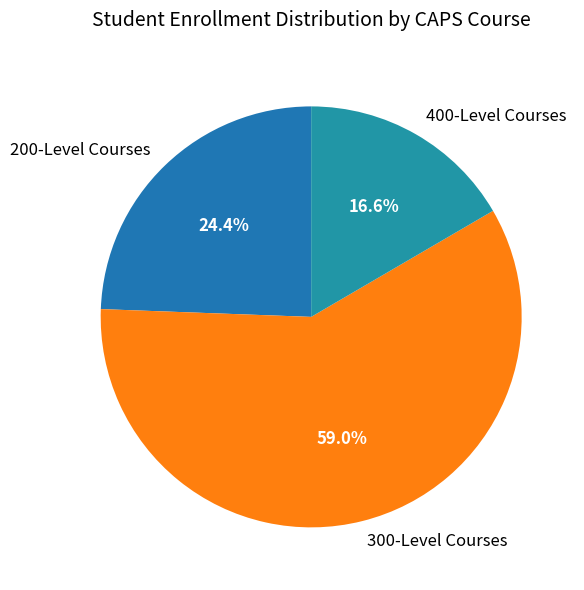

Rank the categories by value from highest to lowest.

300-Level Courses, 200-Level Courses, 400-Level Courses